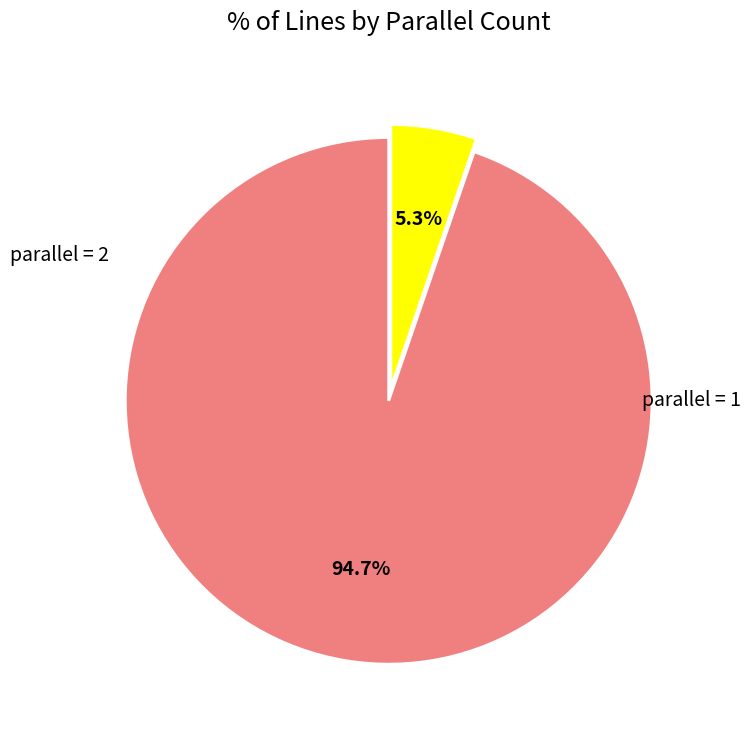

How many segments does this pie chart have?

2